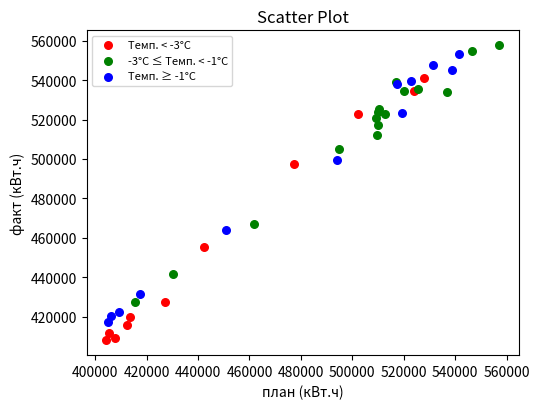

Which series reaches the minimum Y coordinate?

Темп. < -3°C